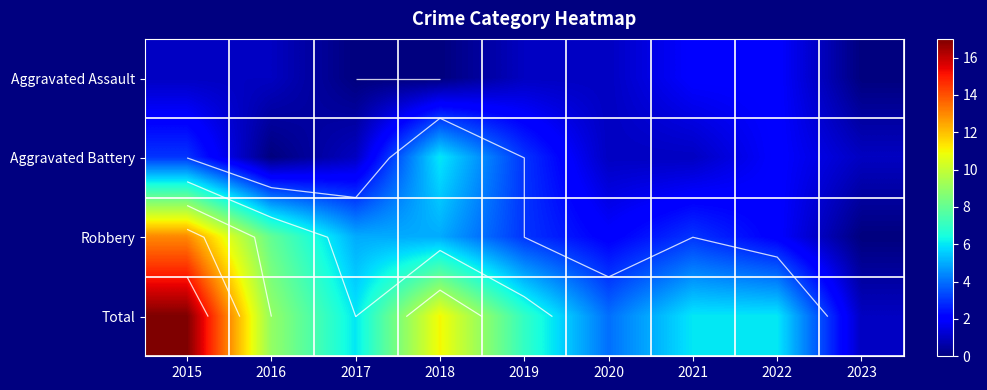

Which series has the widest spread of values?

Total